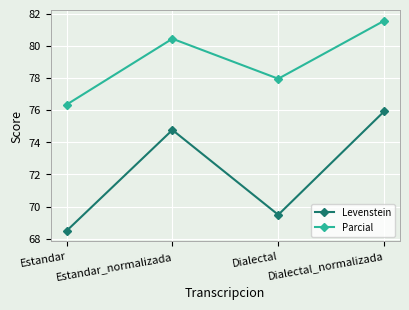

What is the difference between the maximum and minimum values in the Parcial series?

5.2